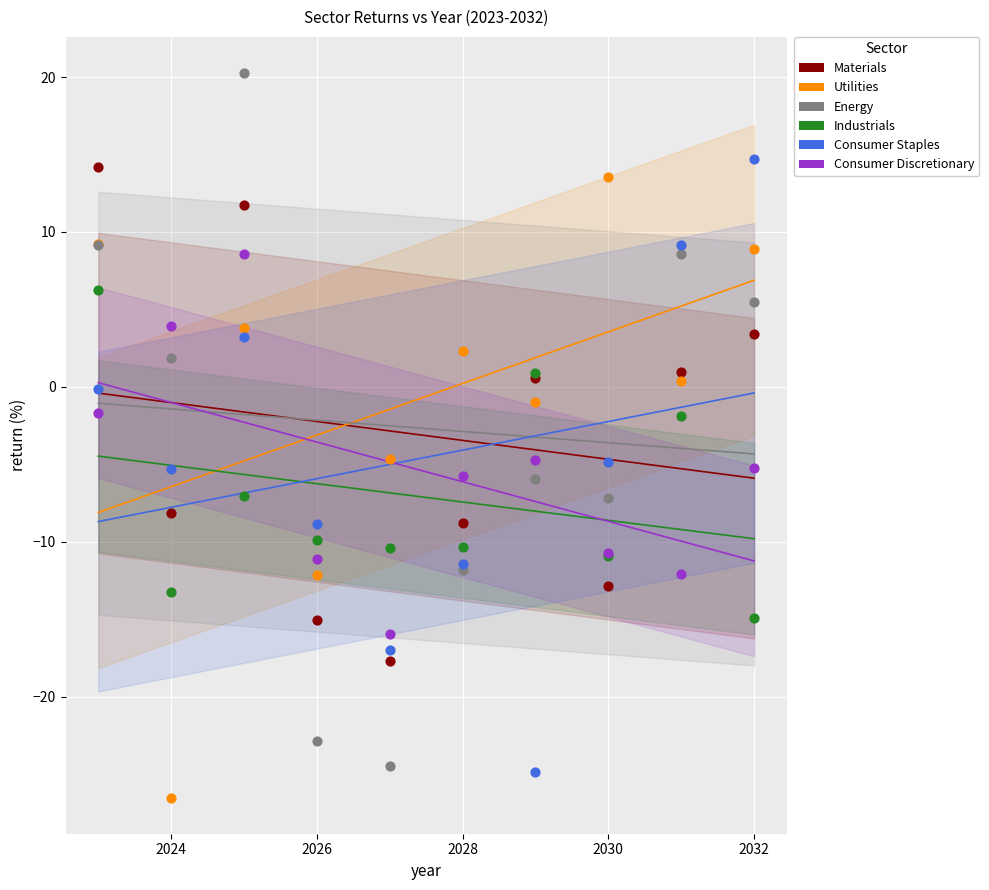

Which series has the widest spread of Y values?

Energy